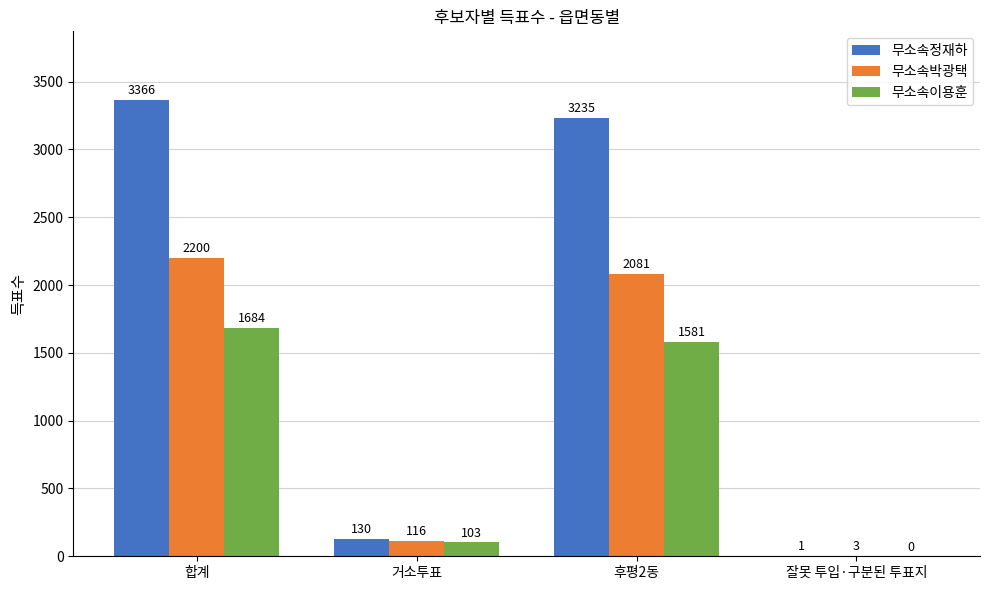

What is the sum of the 무소속이용훈 values at 잘못 투입·구분된 투표지 and 후평2동?

1581